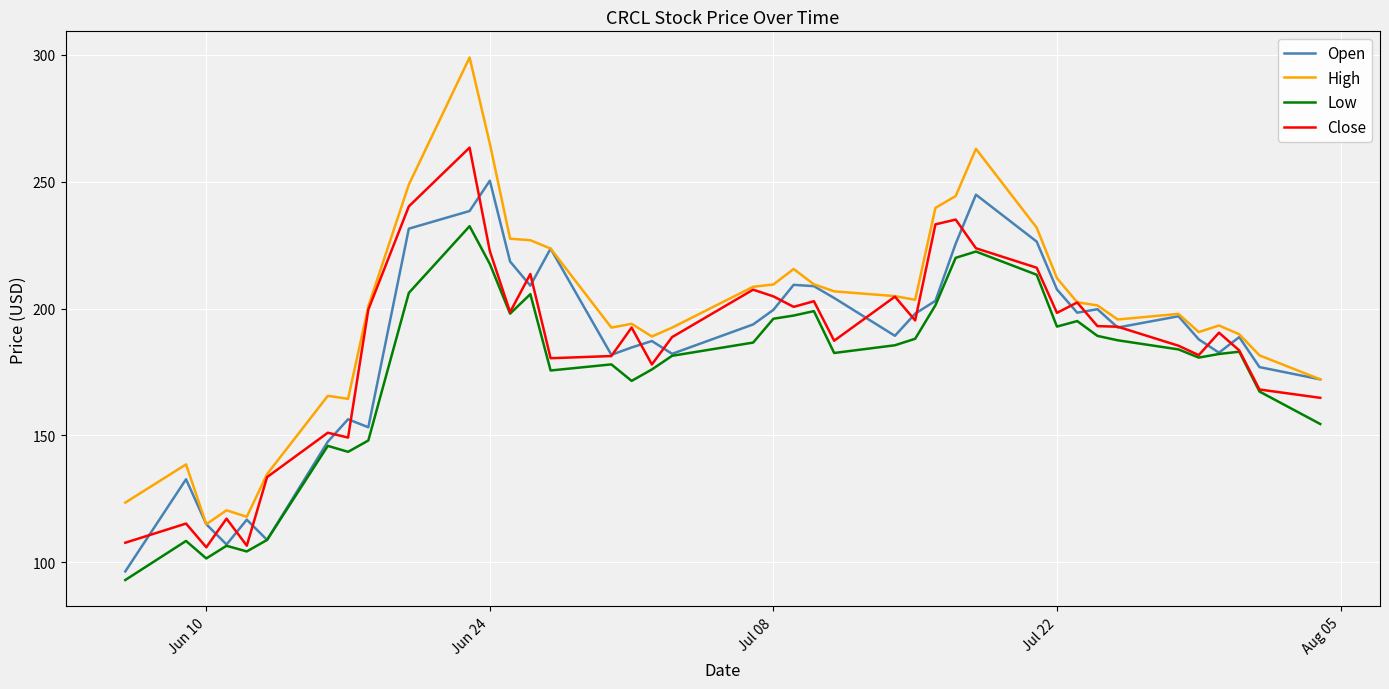

What is the minimum value shown in the chart?

93.0